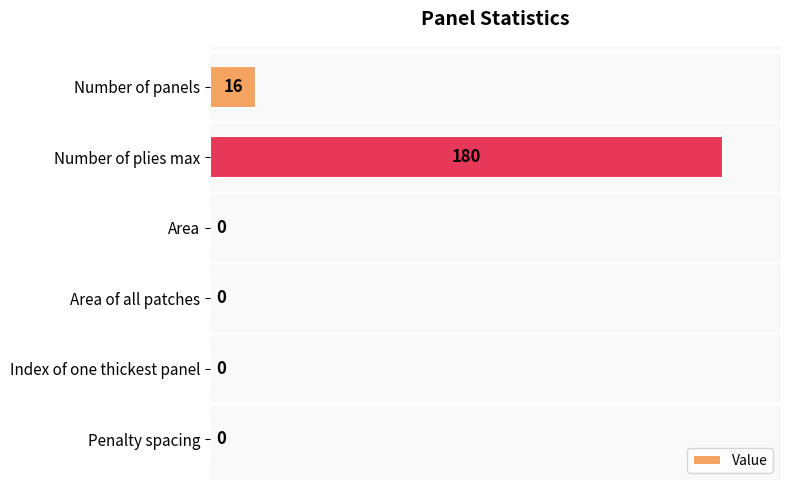

The chart shows a value of 16 at Number of panels. True or false?

True